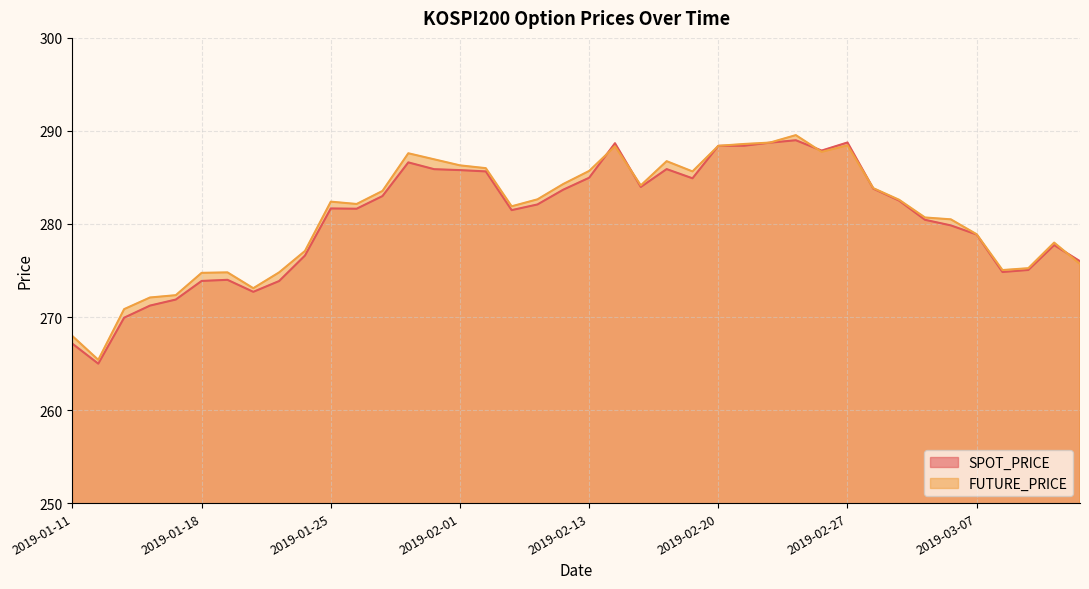

Where is SPOT_PRICE nearest to the value 276?

2019-03-13